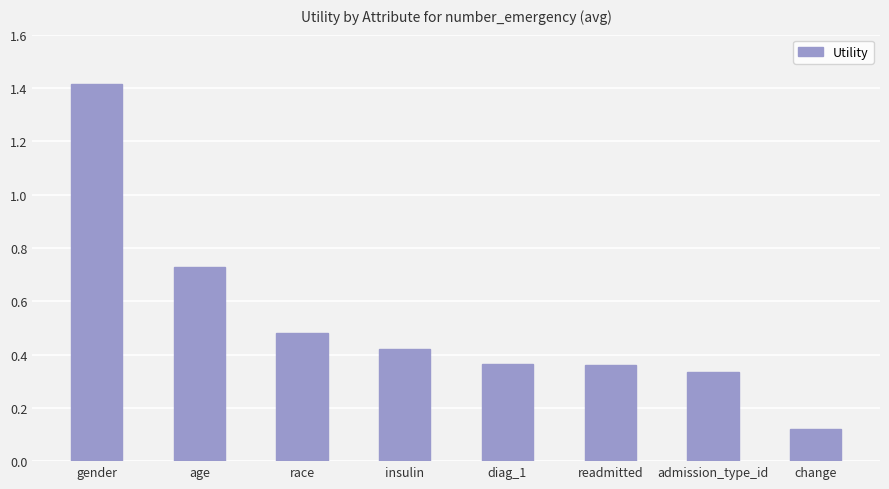

What is the value of the 1st bar from the left?

1.4